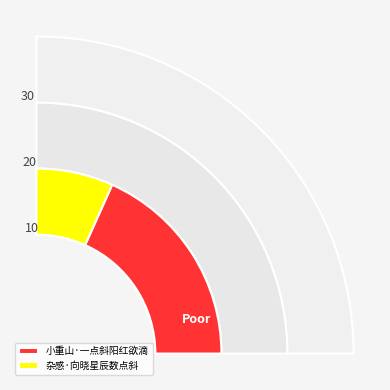

What is the smallest slice in the pie chart?

杂感·向晓星辰数点斜